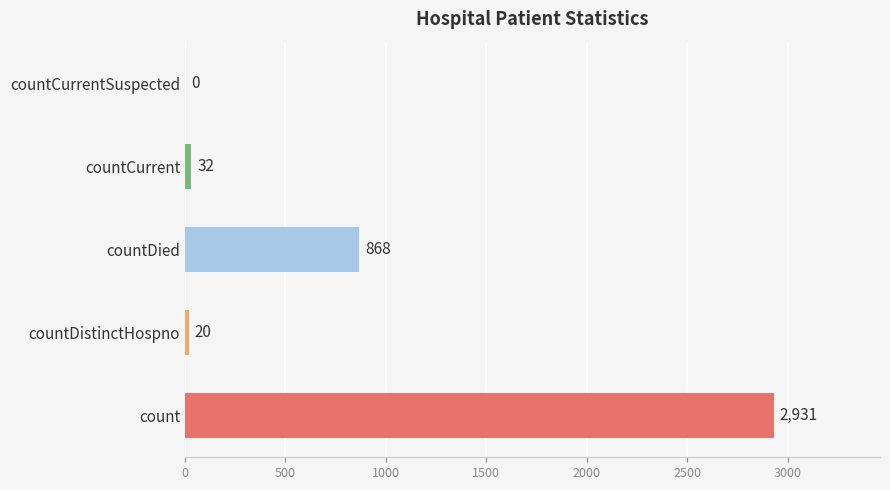

Which label corresponds to the largest value in the chart?

count